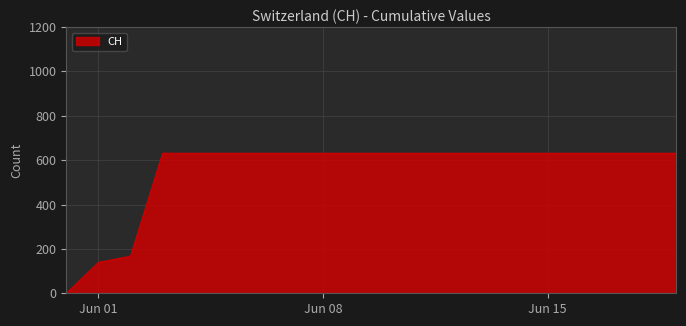

What is the maximum value shown in the chart?

631